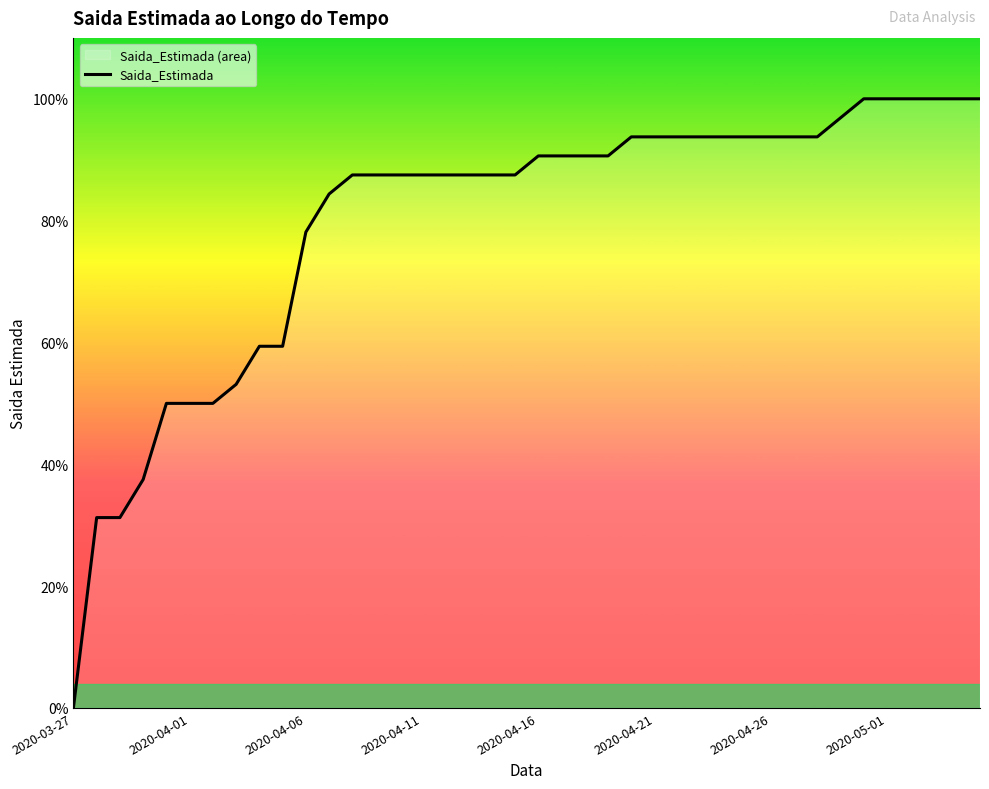

True or false: the data has more than 2 interior local peaks.

False